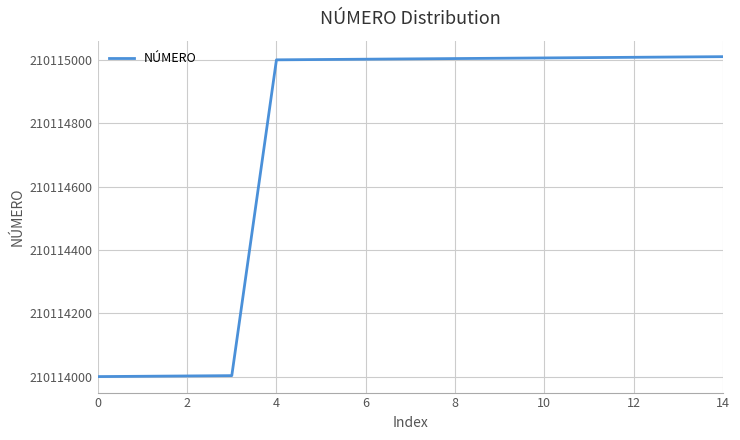

What is the difference between the maximum and minimum values?

1010